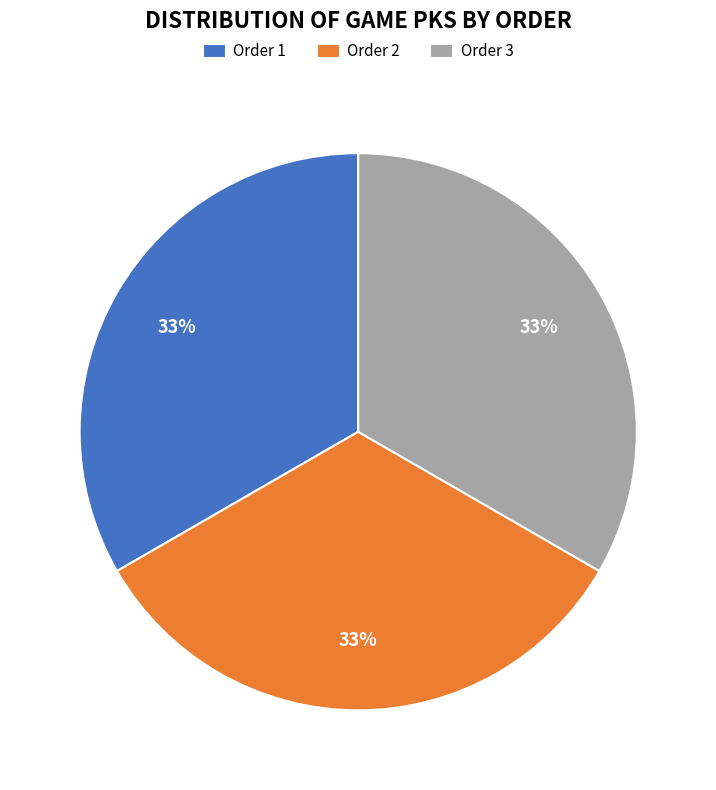

True or false: Order 2 accounts for 33% of the total.

True